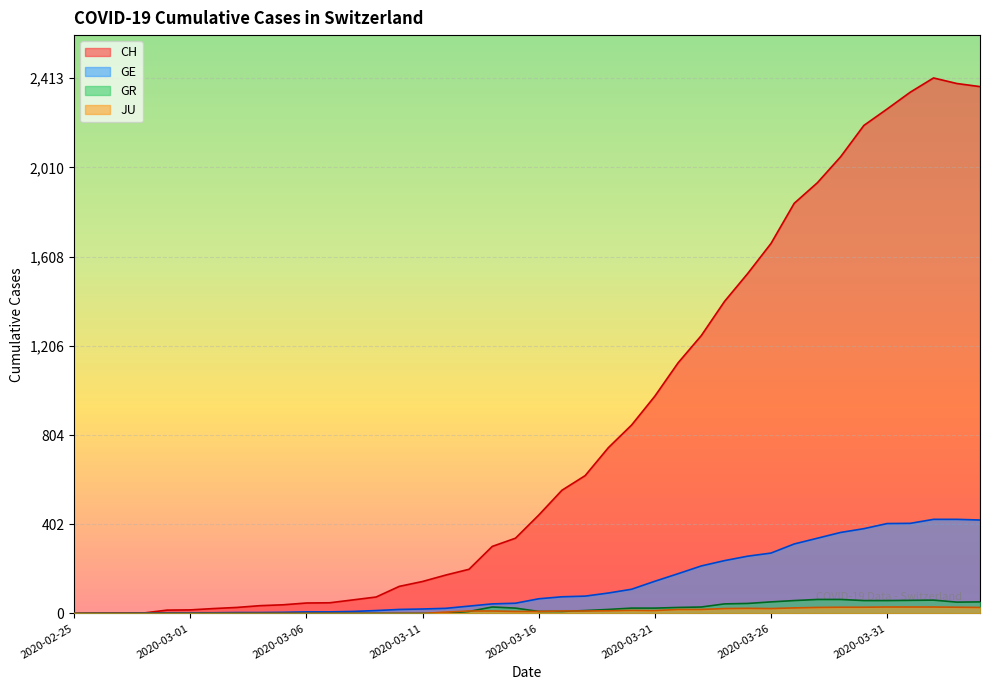

The CH series shows 4203 at 2020-04-03. True or false?

False